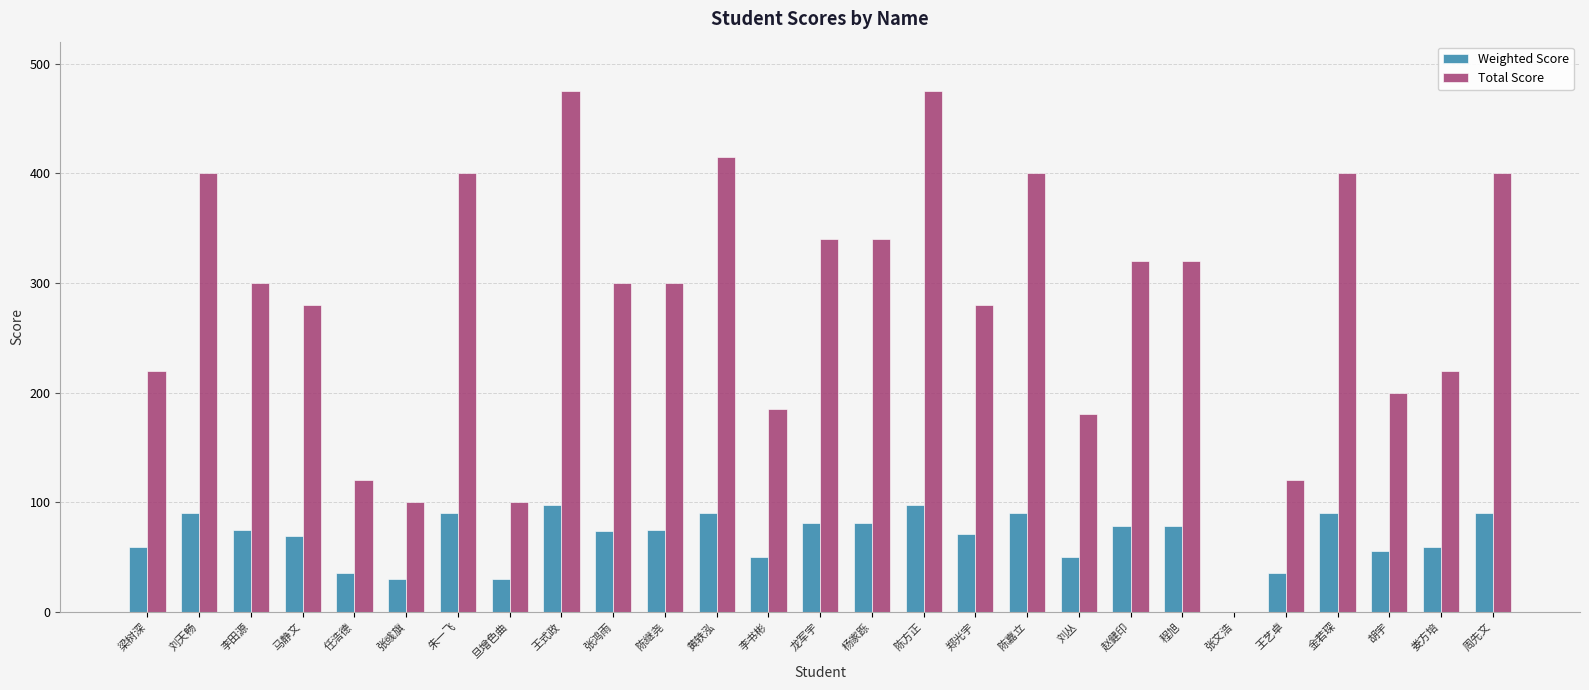

Does the chart contain stacked bars?

No